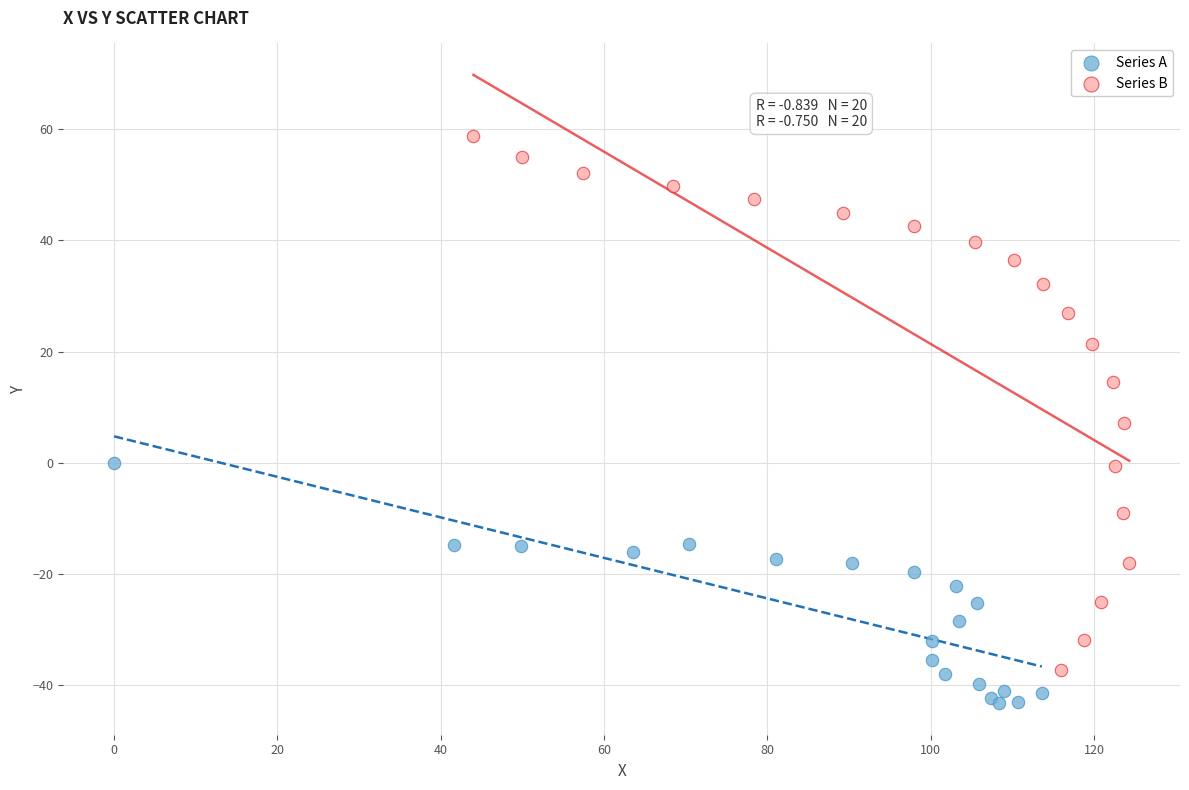

Which series contains the highest Y value?

Series B